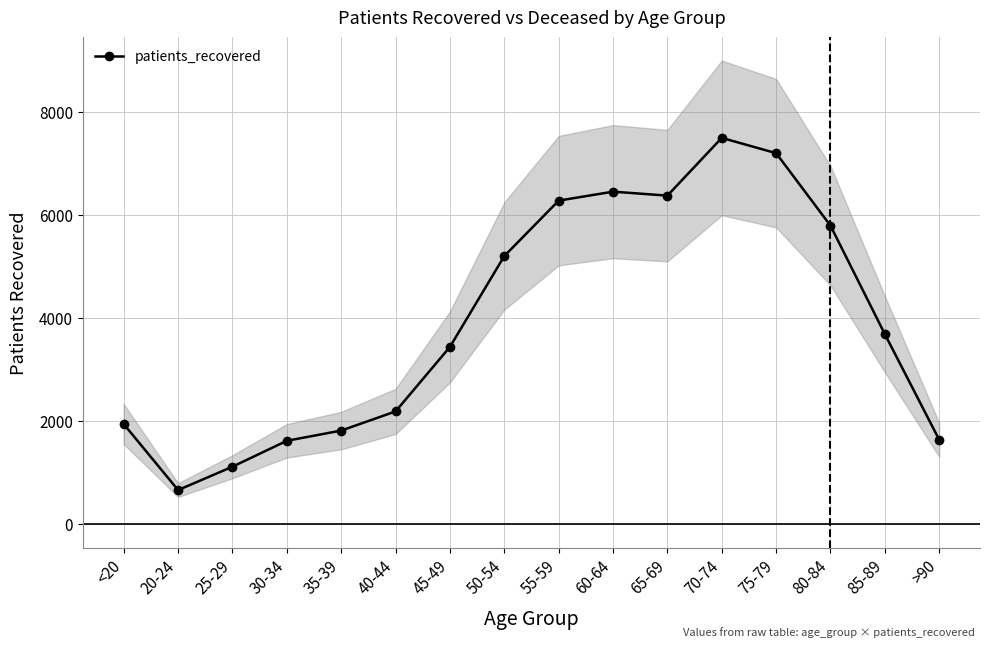

What is the label of the 16th point from the right?

<20